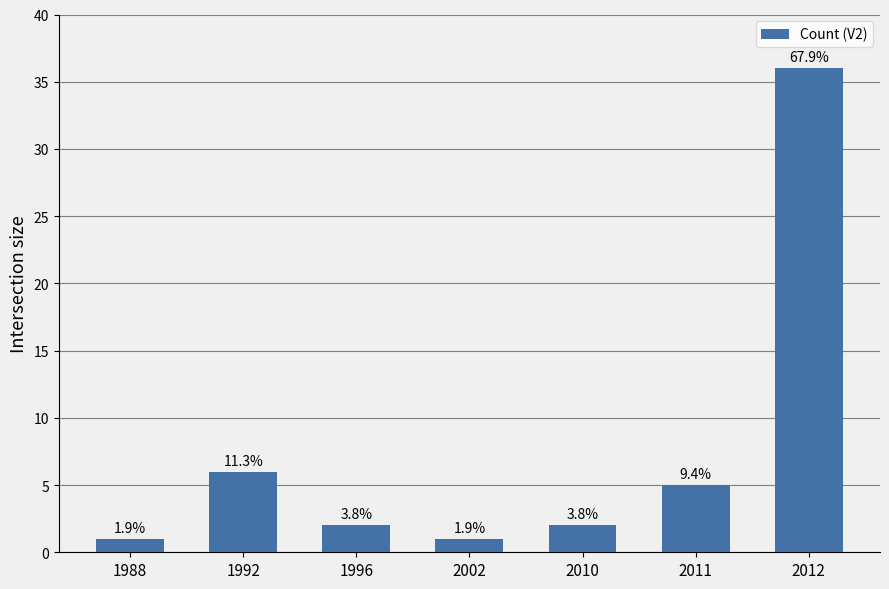

Does the chart contain stacked bars?

No